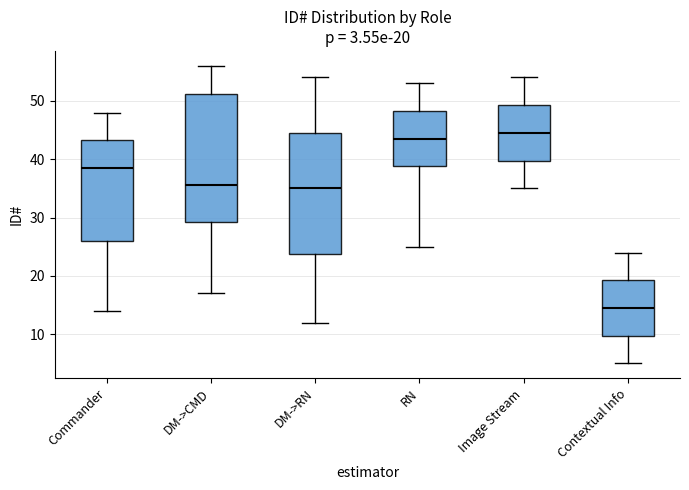

Which box's median line is the lowest?

Contextual Info